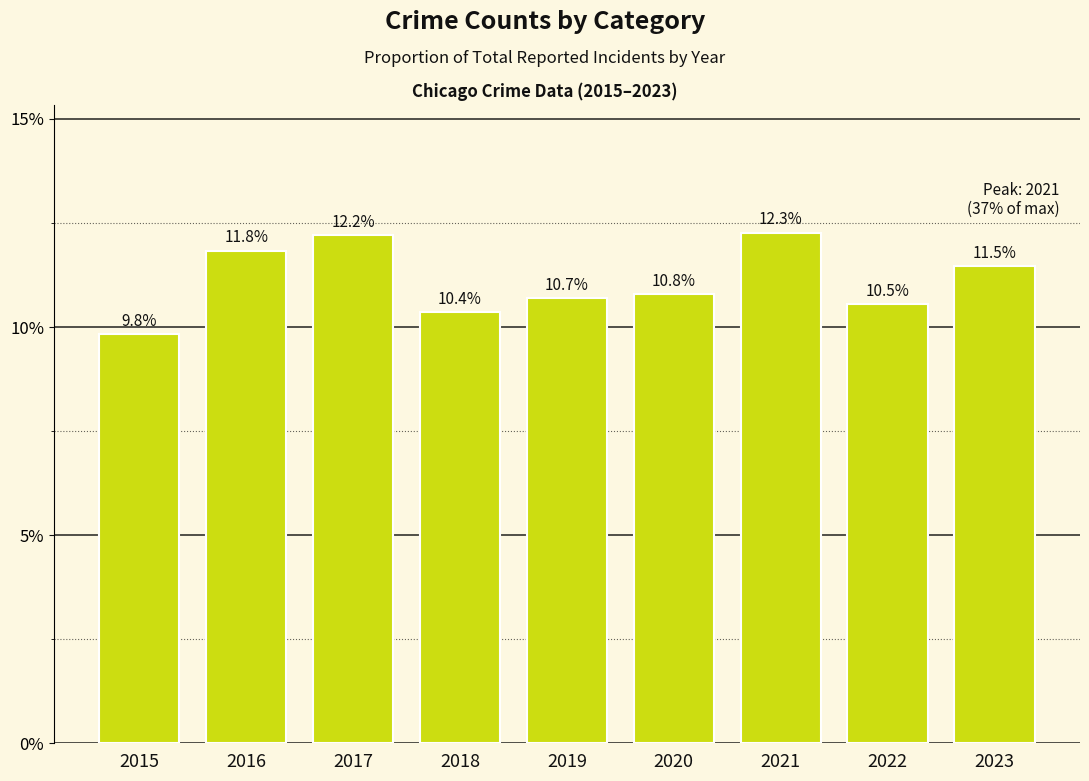

Are the bars horizontal?

No